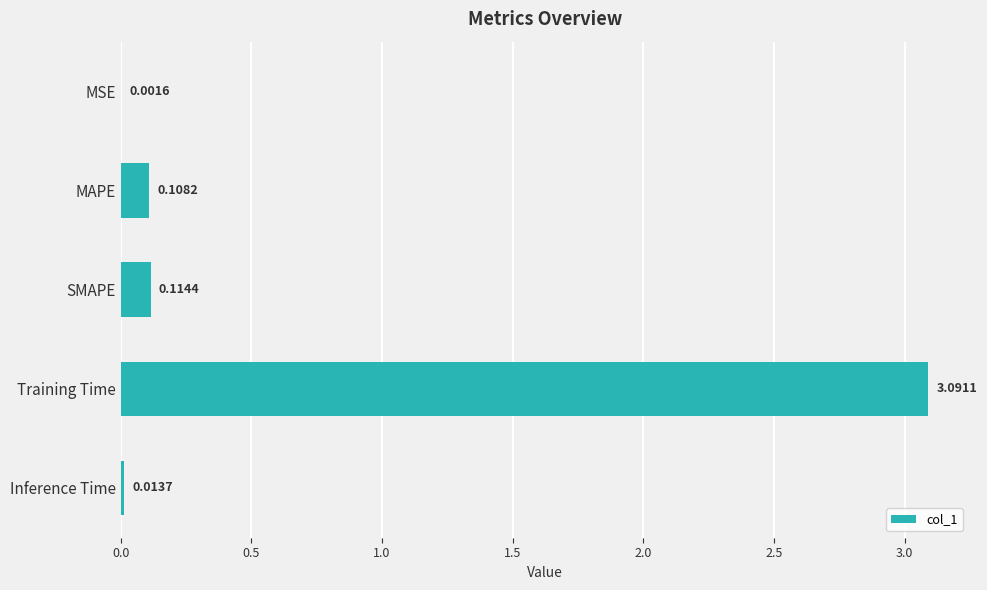

What is the sum of all values?

3.3